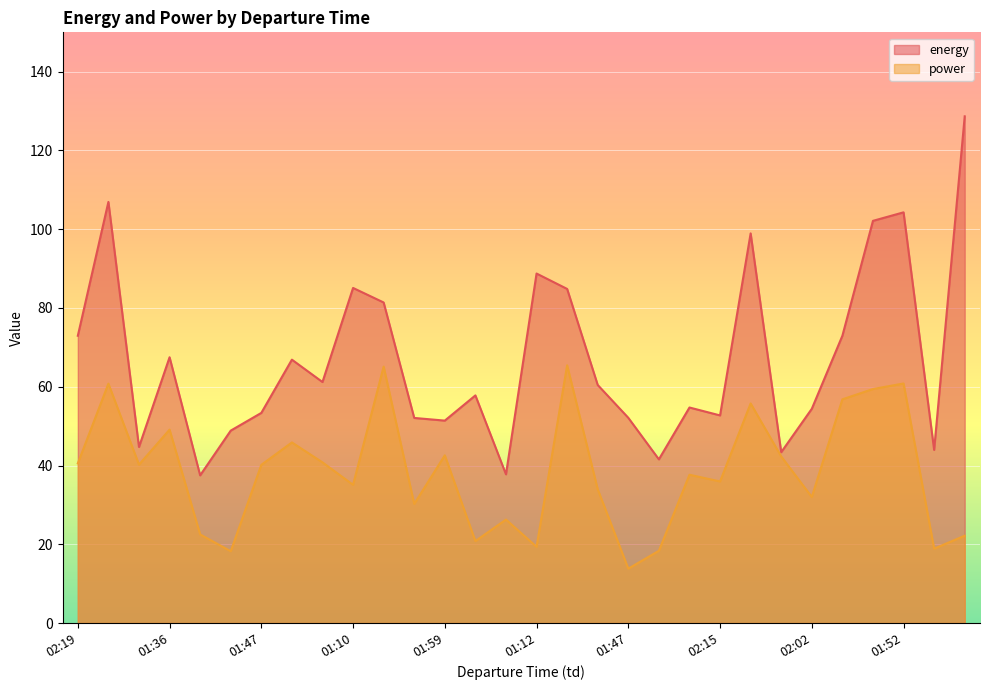

Does the chart display data point markers on the line(s)?

No